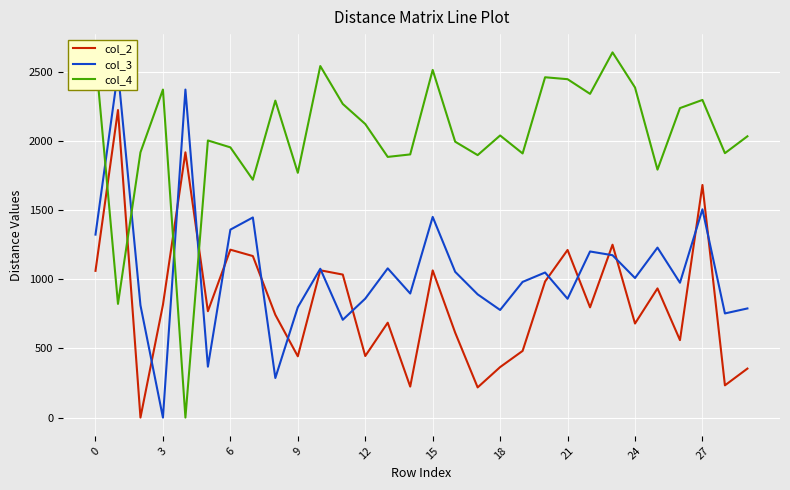

Which series ends up on top after the final intersection of col_2 and col_4?

col_4